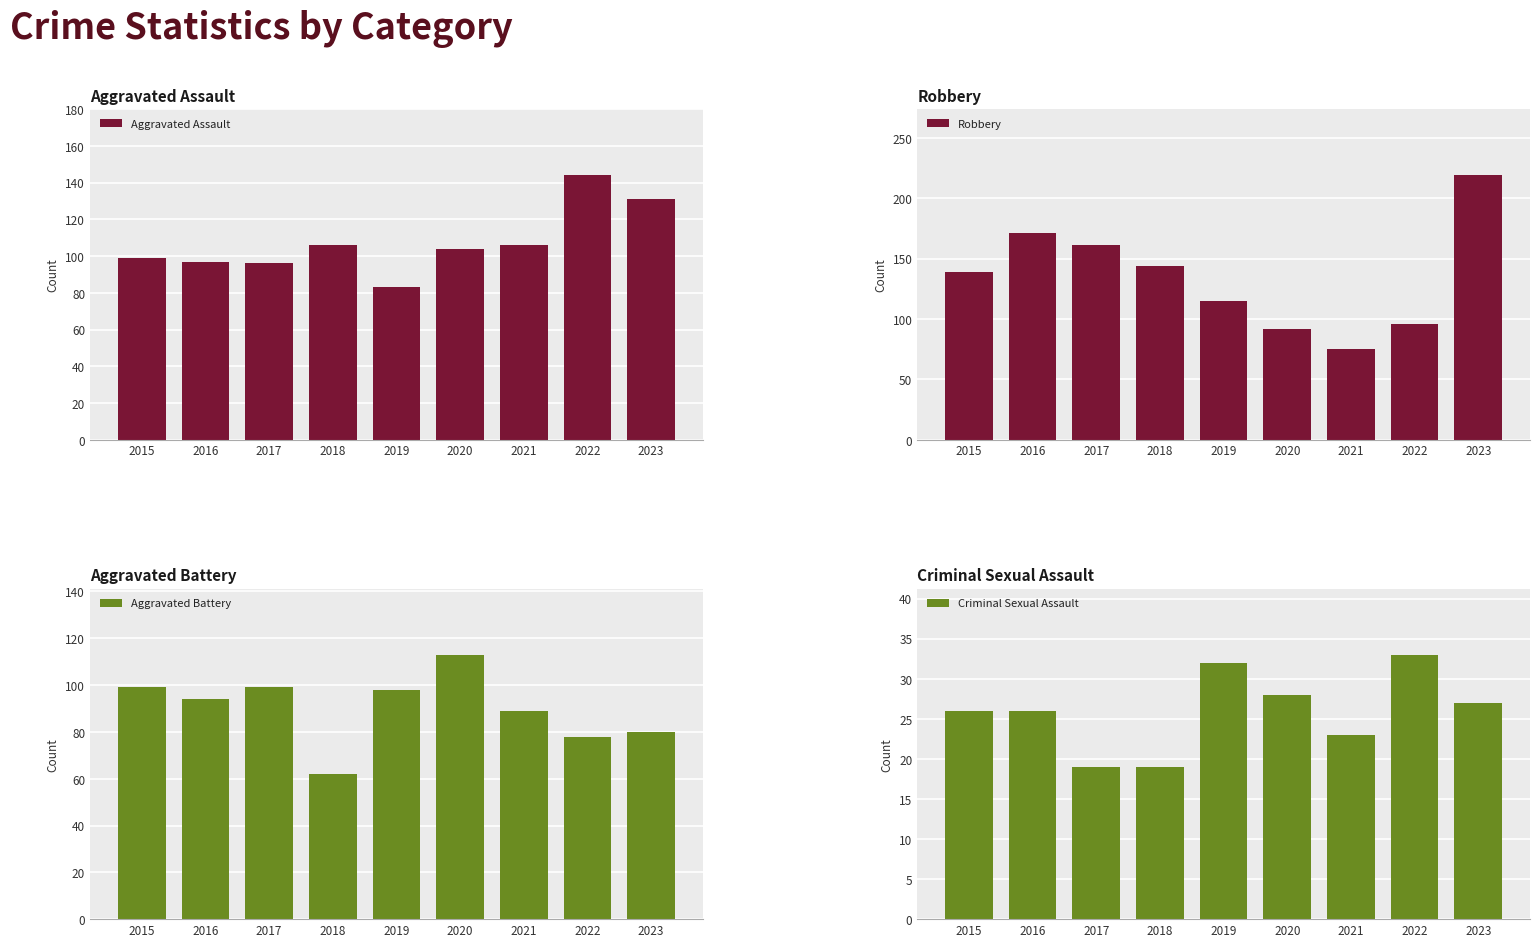

Which category has the lowest value across all series?

2017